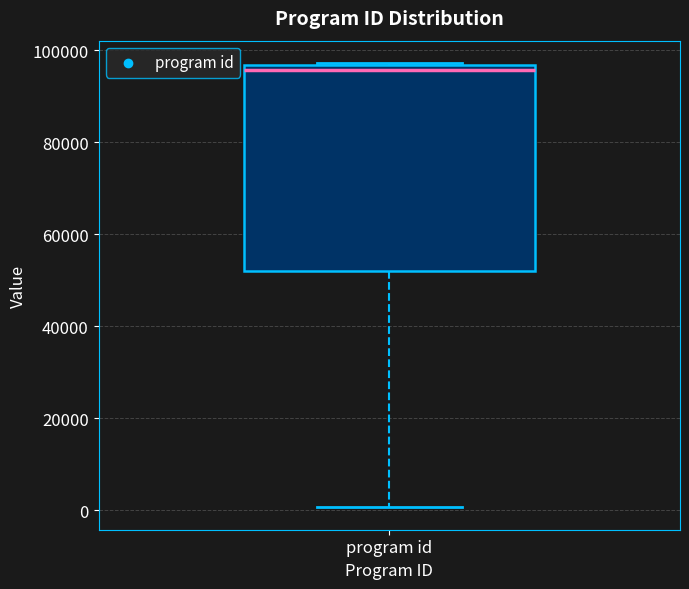

Where is the upper edge of the box for program id on the y-axis? The values are not printed on the chart, so give them approximately, as read against the axis.

96000